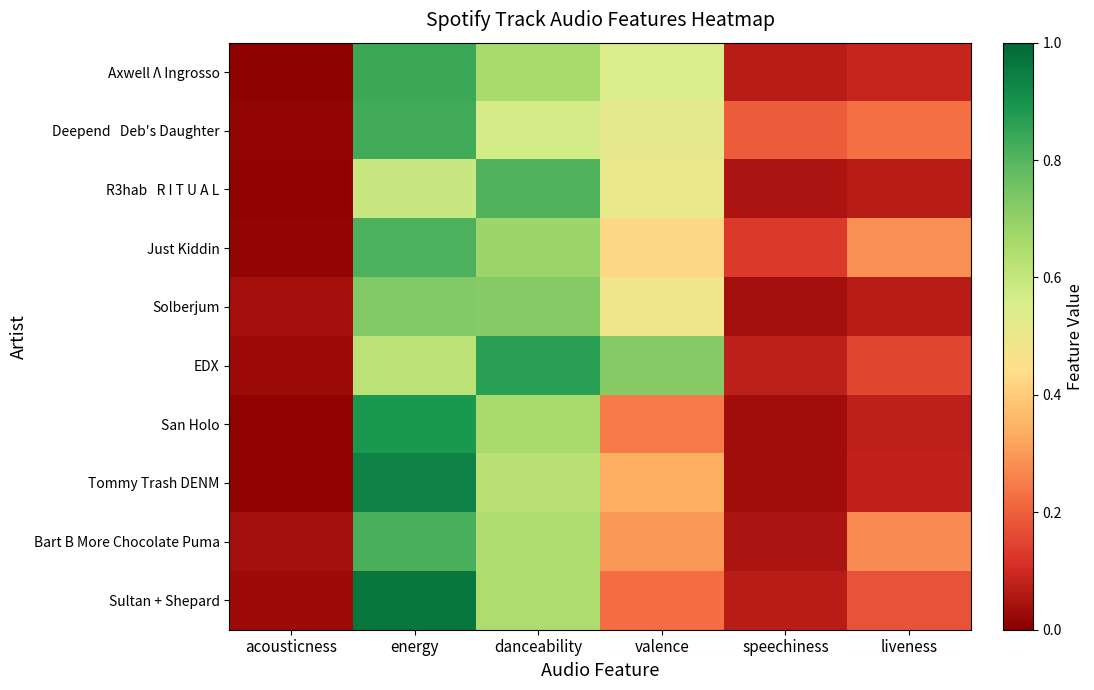

Which has a higher value, acousticness or speechiness?

speechiness